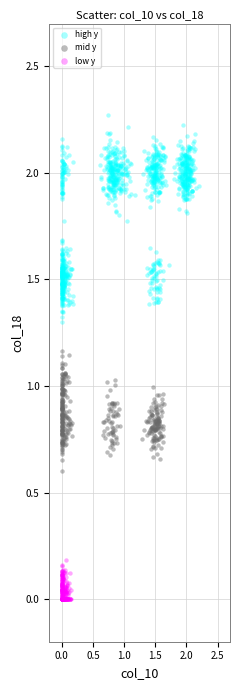

Which series has the widest spread of Y values?

high y